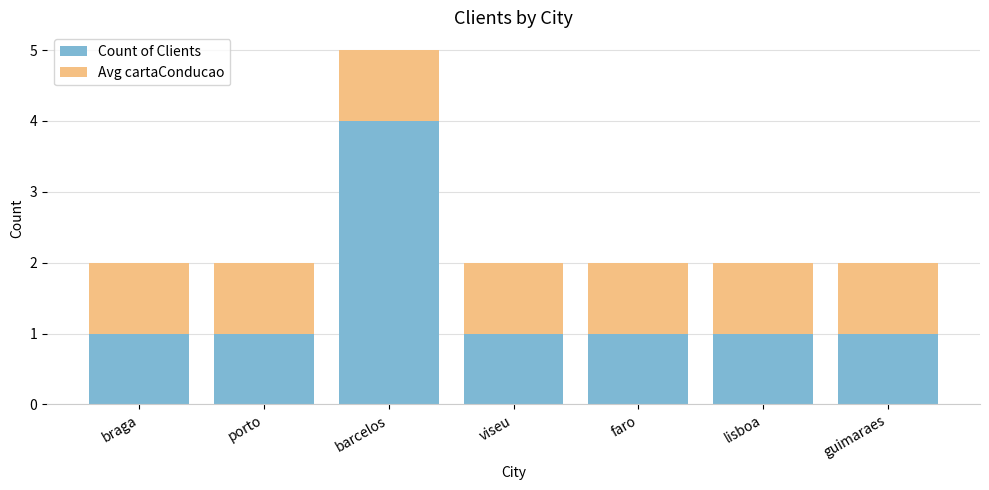

What is the total value across all series at barcelos?

5